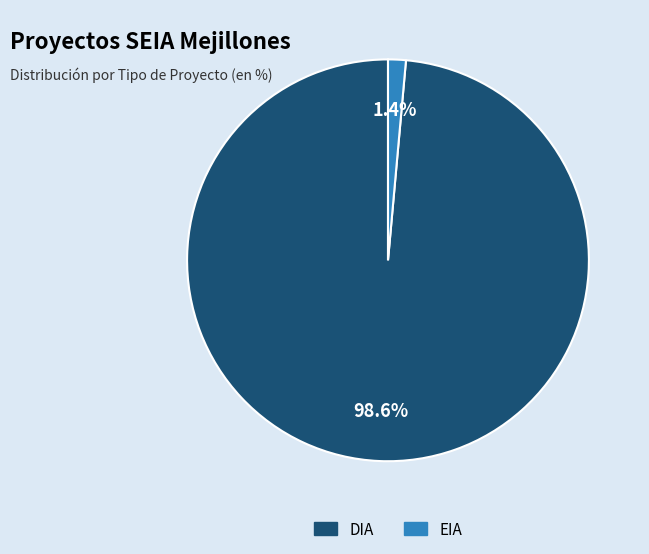

How much of the chart is everything except DIA?

1.4%